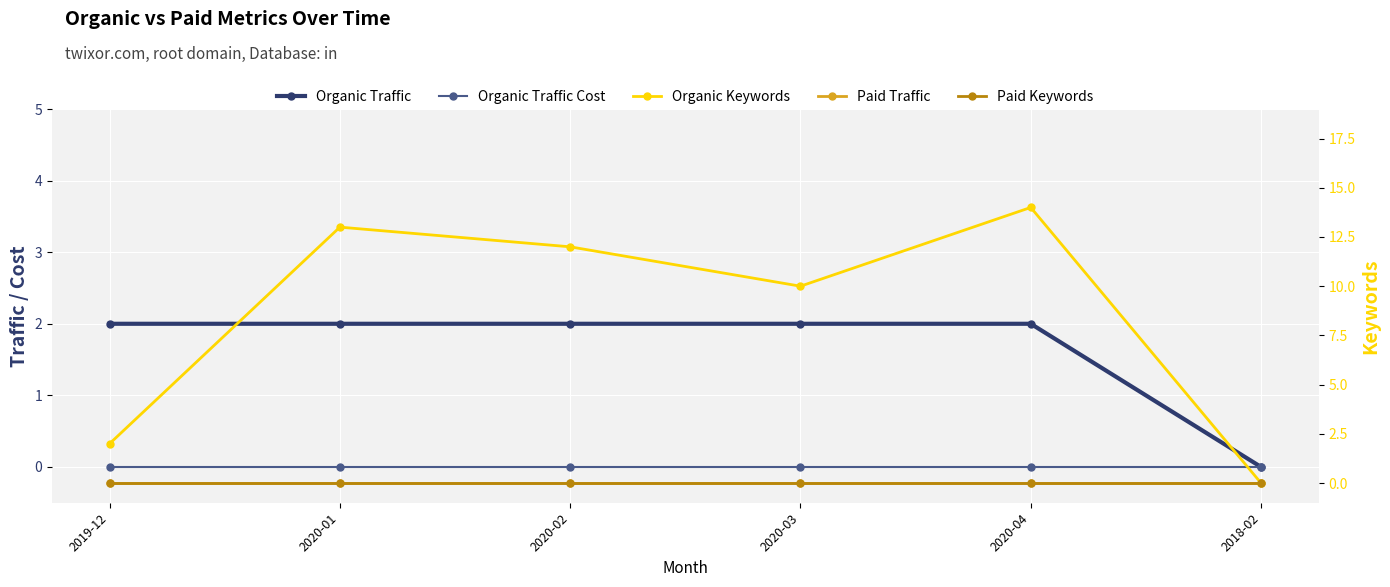

True or false: Paid Traffic and Organic Traffic Cost cross at least once.

False